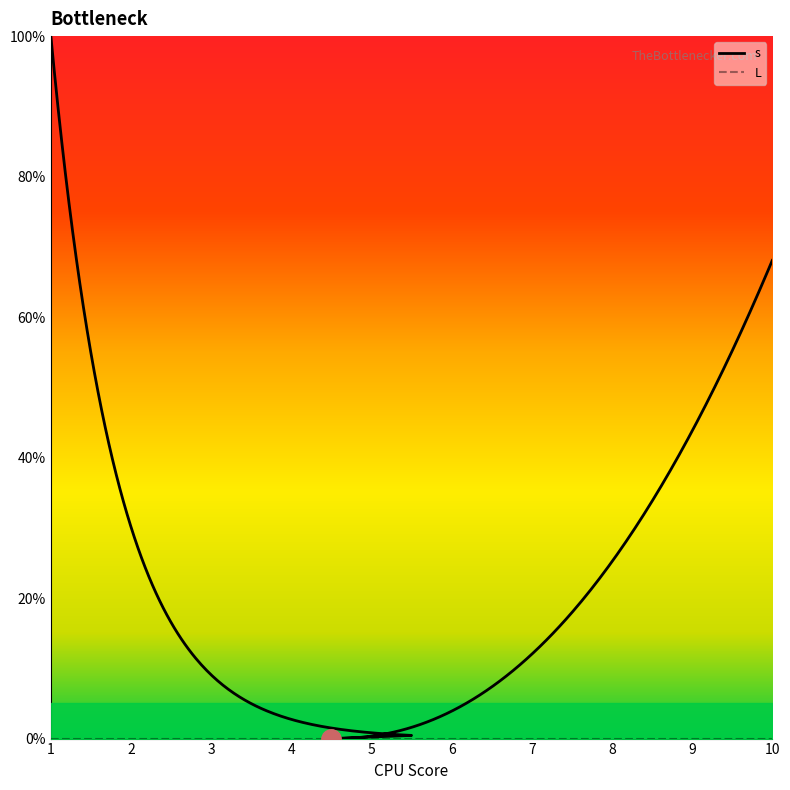

At 7, list the series in order from largest to smallest.

s, L